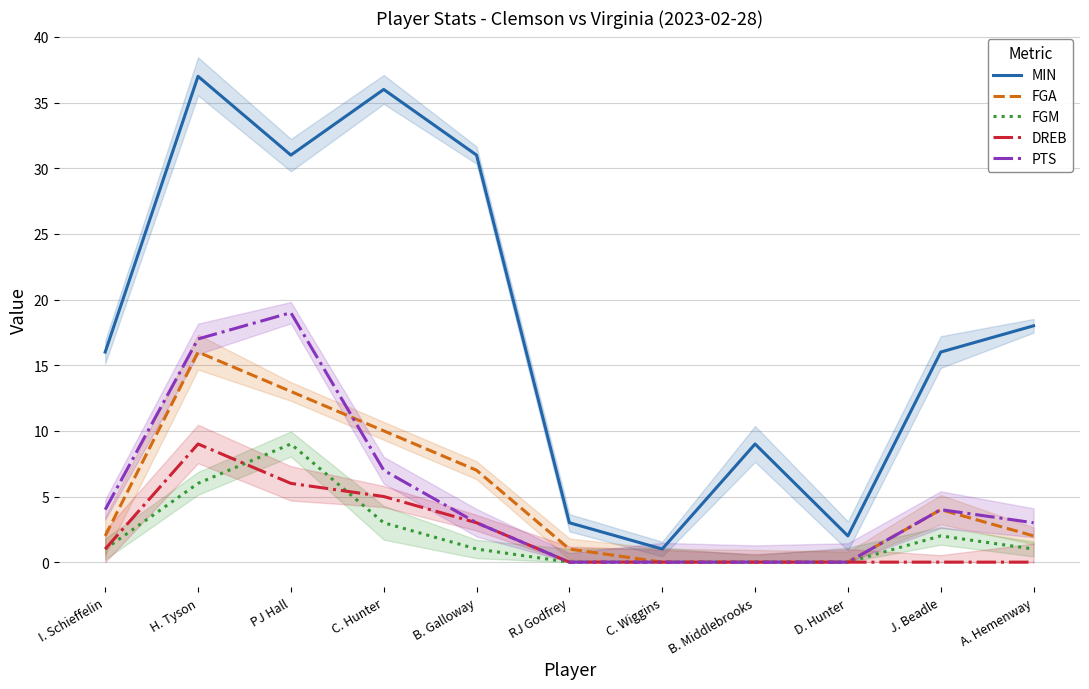

Reading right to left, transcribe all the data shown in this chart.

MIN: A. Hemenway=18	J. Beadle=16	D. Hunter=2	B. Middlebrooks=9	C. Wiggins=1	RJ Godfrey=3	B. Galloway=31	C. Hunter=36	PJ Hall=31	H. Tyson=37	I. Schieffelin=16
FGA: A. Hemenway=2	J. Beadle=4	D. Hunter=0	B. Middlebrooks=0	C. Wiggins=0	RJ Godfrey=1	B. Galloway=7	C. Hunter=10	PJ Hall=13	H. Tyson=16	I. Schieffelin=2
FGM: A. Hemenway=1	J. Beadle=2	D. Hunter=0	B. Middlebrooks=0	C. Wiggins=0	RJ Godfrey=0	B. Galloway=1	C. Hunter=3	PJ Hall=9	H. Tyson=6	I. Schieffelin=1
DREB: A. Hemenway=0	J. Beadle=0	D. Hunter=0	B. Middlebrooks=0	C. Wiggins=0	RJ Godfrey=0	B. Galloway=3	C. Hunter=5	PJ Hall=6	H. Tyson=9	I. Schieffelin=1
PTS: A. Hemenway=3	J. Beadle=4	D. Hunter=0	B. Middlebrooks=0	C. Wiggins=0	RJ Godfrey=0	B. Galloway=3	C. Hunter=7	PJ Hall=19	H. Tyson=17	I. Schieffelin=4